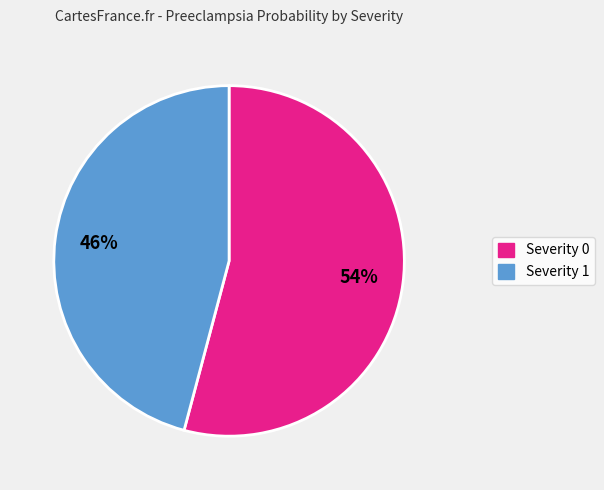

Is there any slice that represents more than half of the pie?

Yes